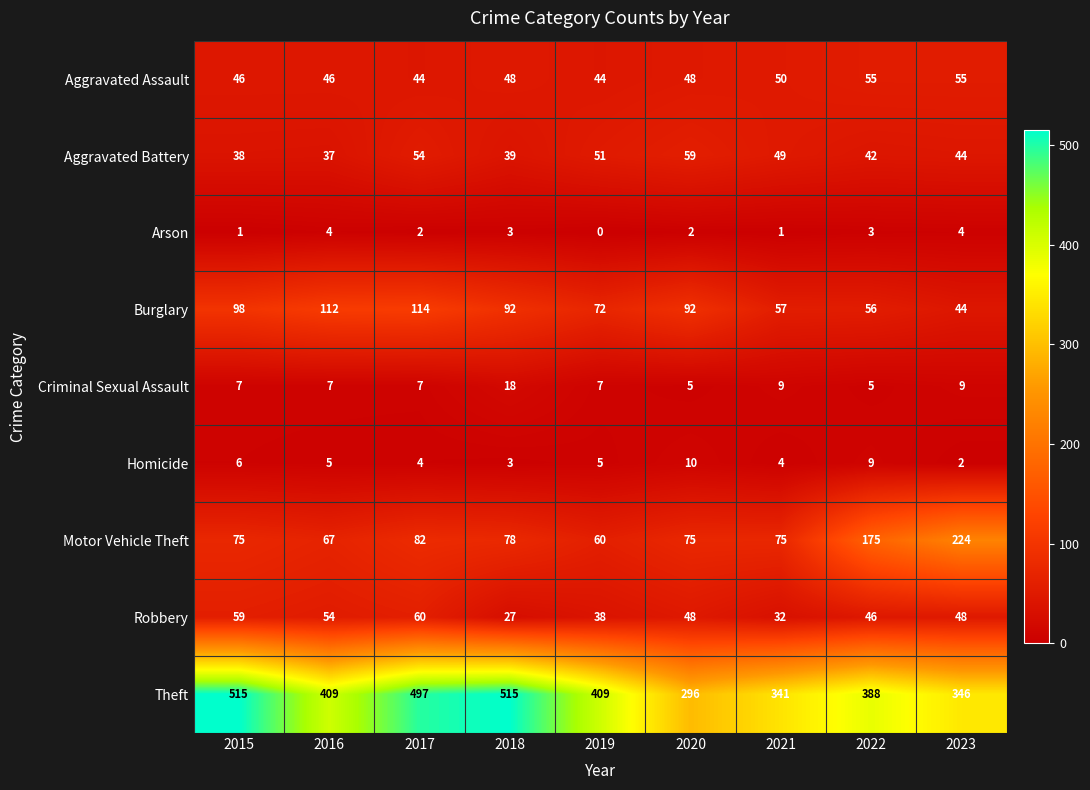

The value of Homicide at 2020 is 10. True or false?

True